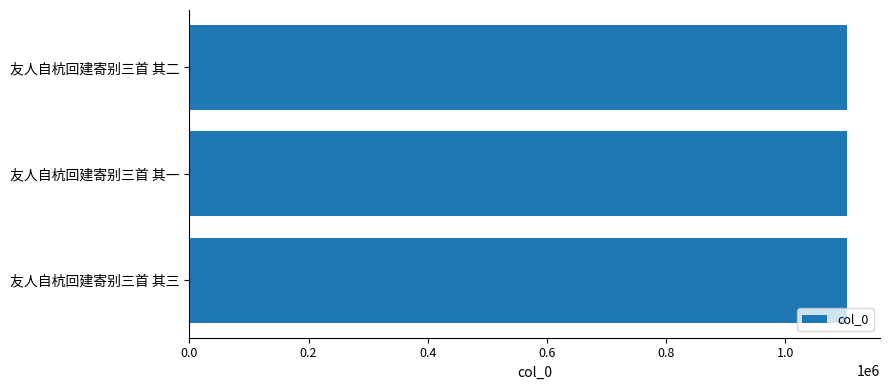

What is the sum of the values at 友人自杭回建寄别三首 其一 and 友人自杭回建寄别三首 其二?

2207337